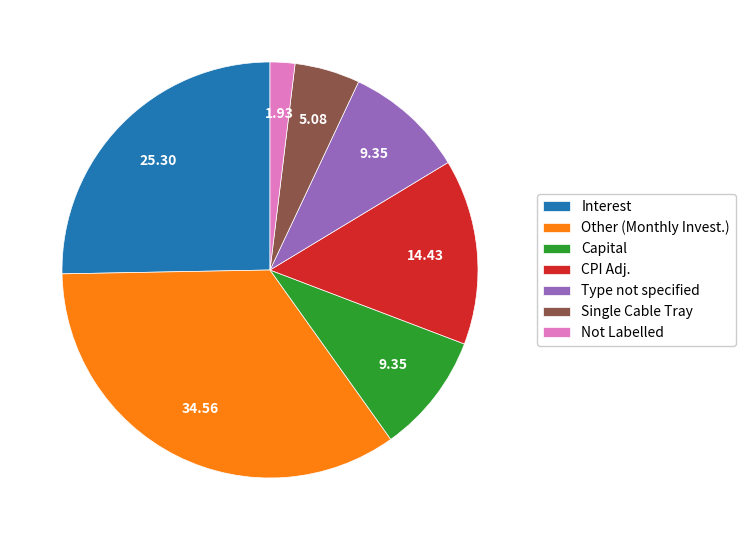

What is the smallest slice in the pie chart?

Not Labelled